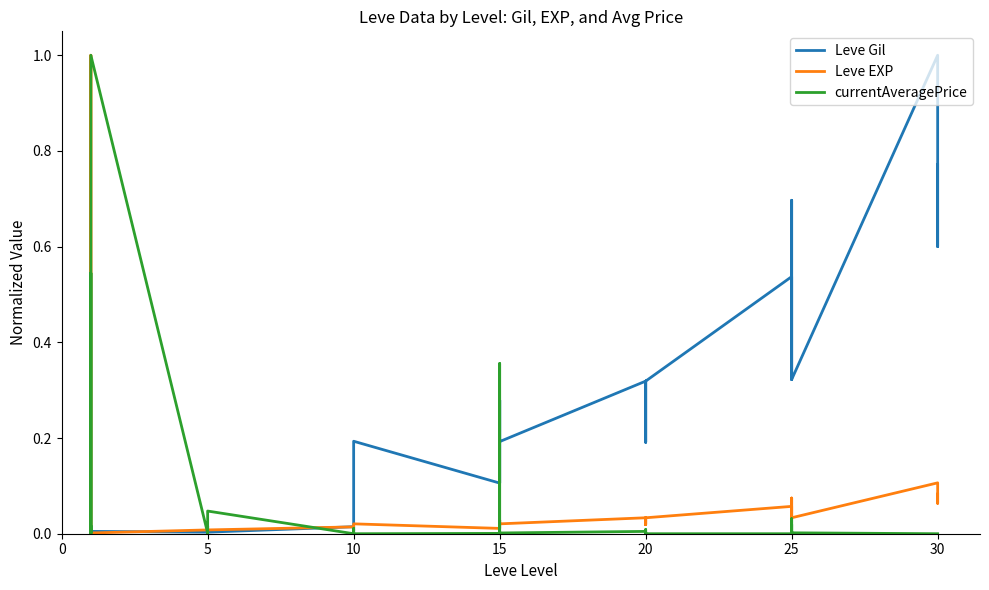

Where is the first local minimum for currentAveragePrice?

5